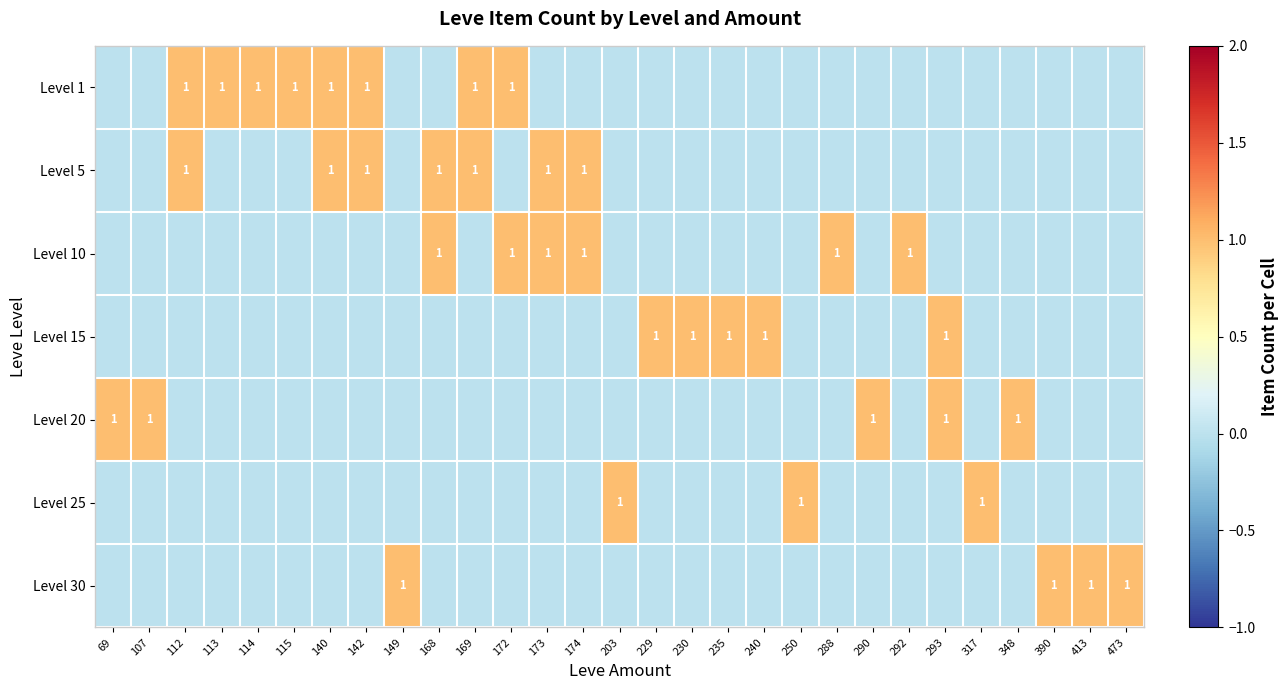

The Level 10 series shows 1 at 292. True or false?

True